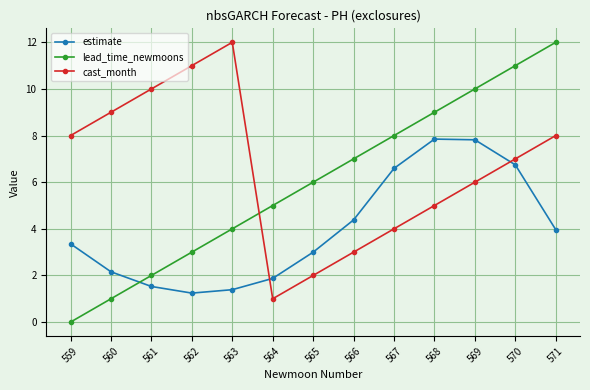

Which series has the largest total across all categories?

cast_month